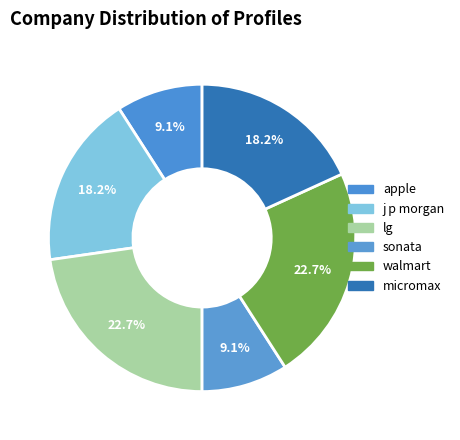

Is the sum of walmart and sonata greater than half?

No